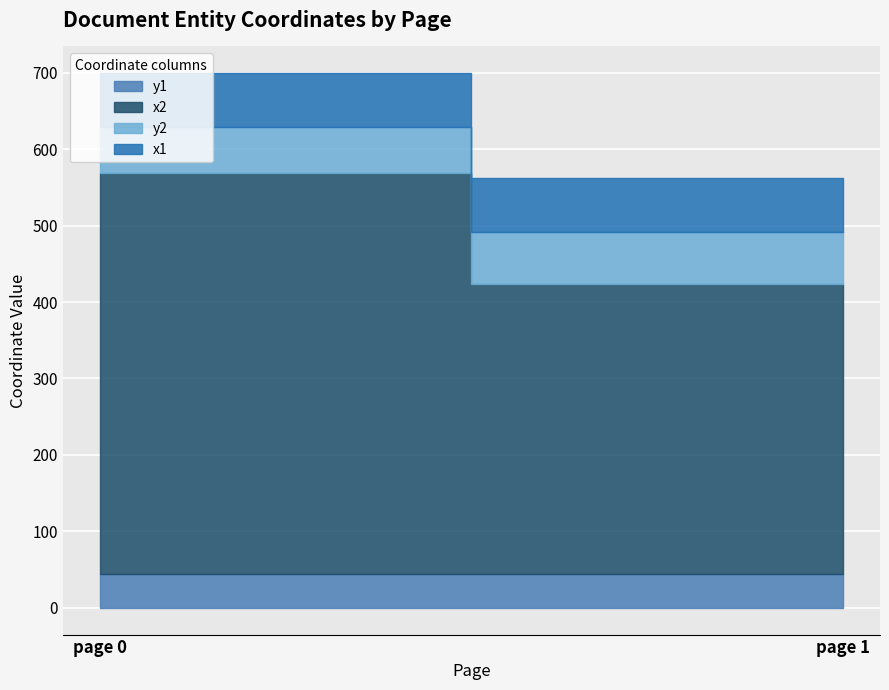

Which category has the highest value in the x2 series?

page 0